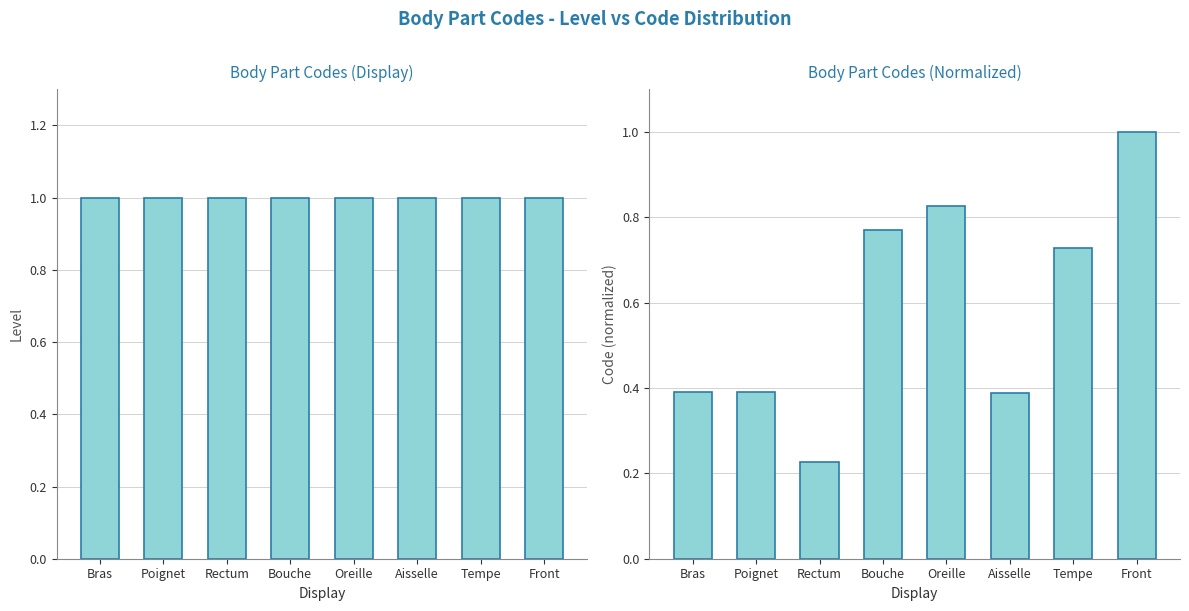

What is the average value of the Level series?

1.0